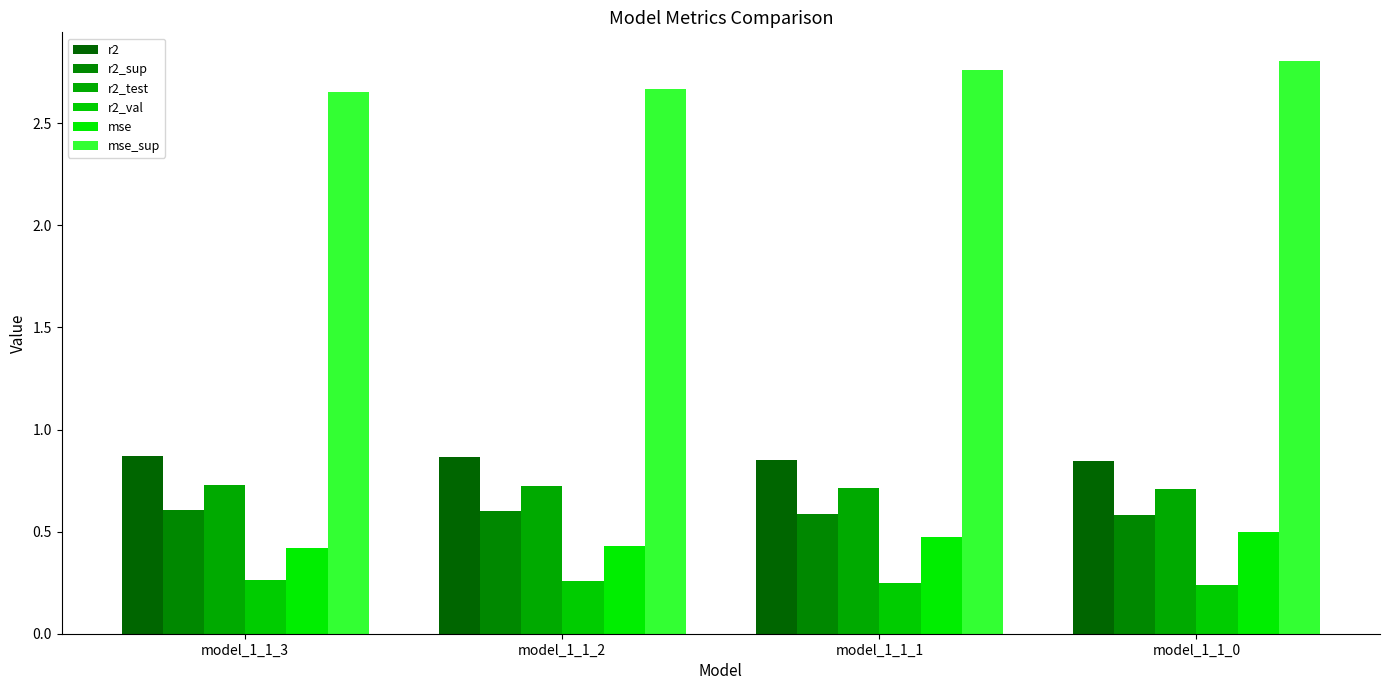

Are the bars grouped side by side (vs. stacked)?

Yes